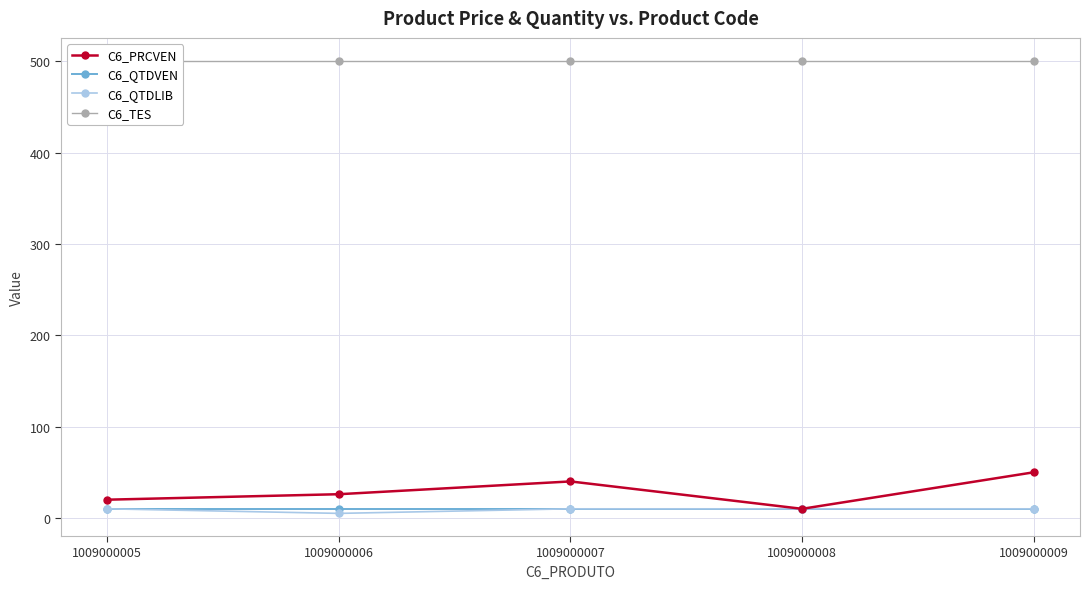

True or false: C6_TES has more than 1 interior local peaks.

False